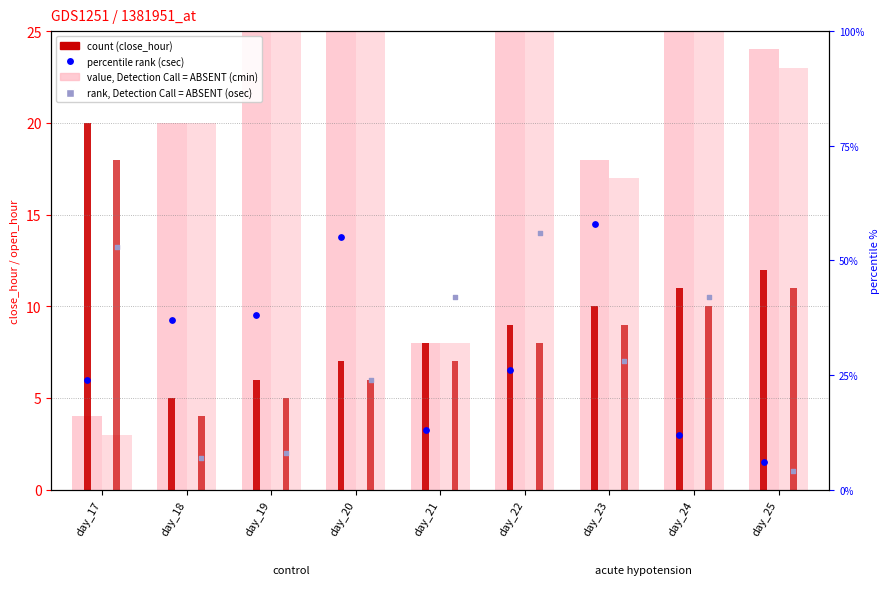

What is the total value across all series at day_24?

176